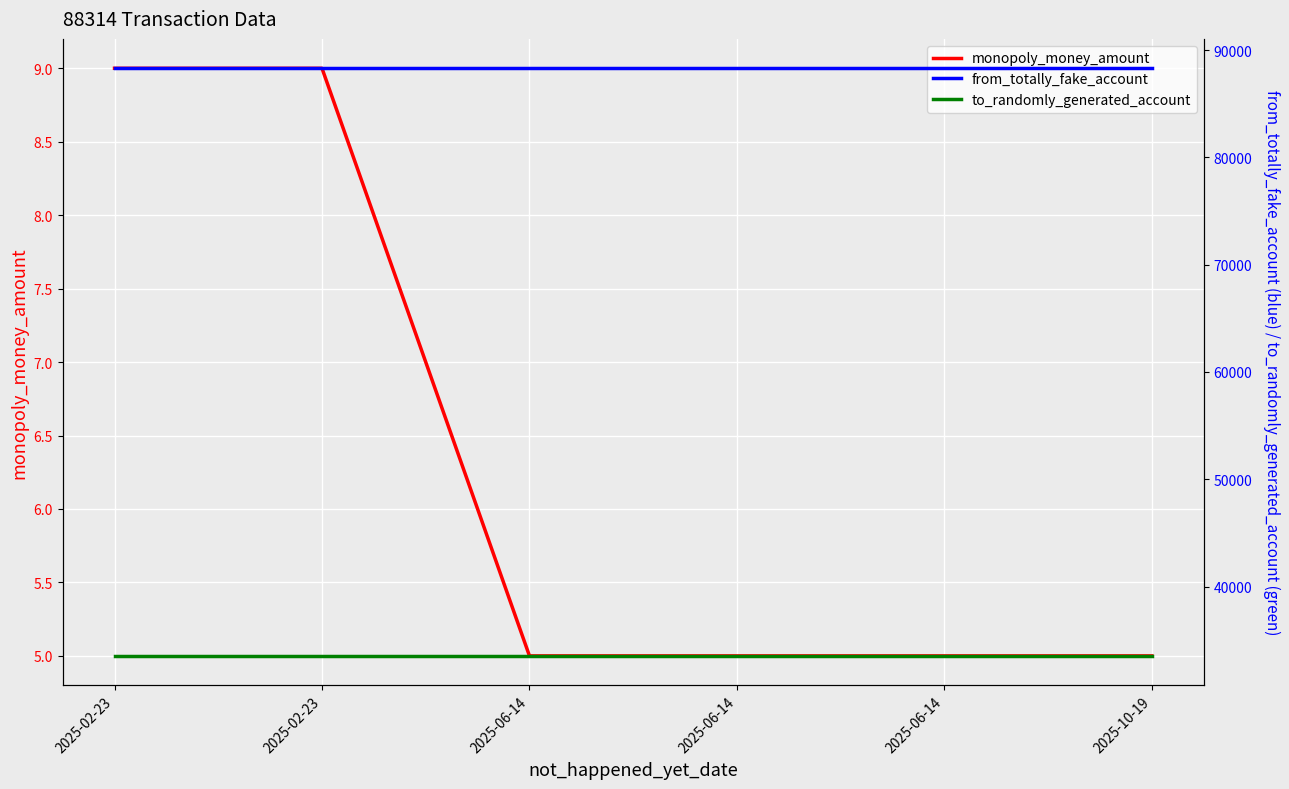

What is the difference between the highest and lowest values at 2025-06-14?

88309